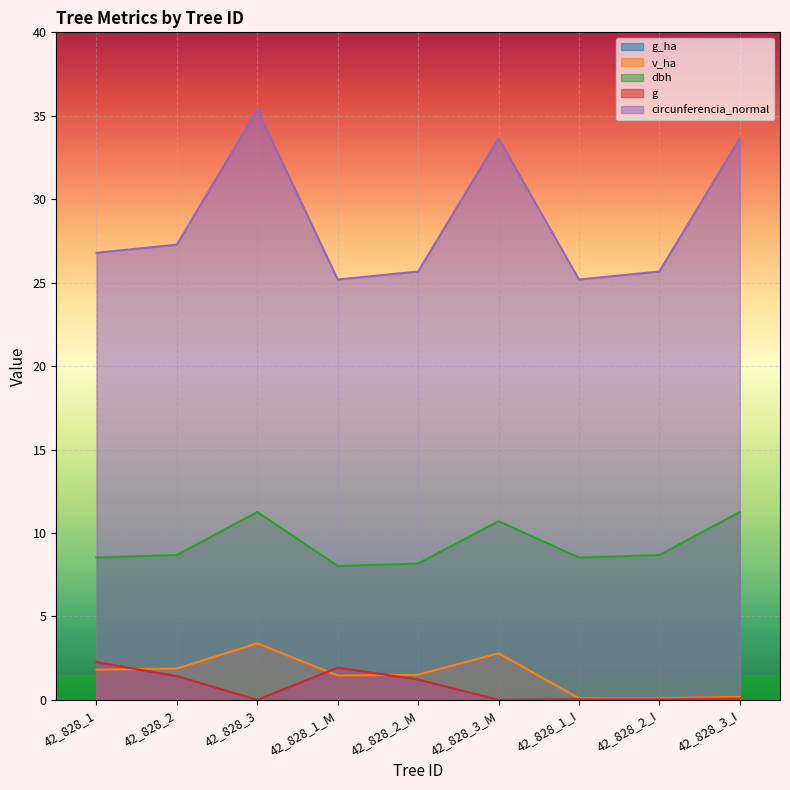

What is the value of the dbh point at the 5th from the left?

8.2